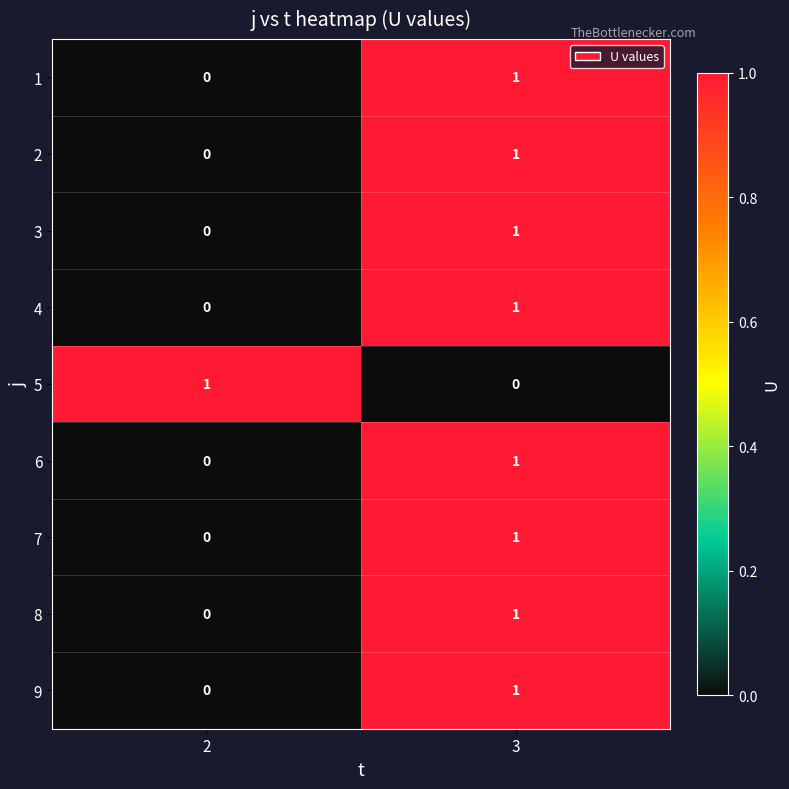

True or false: 3 has a value of 1 at 3.

True